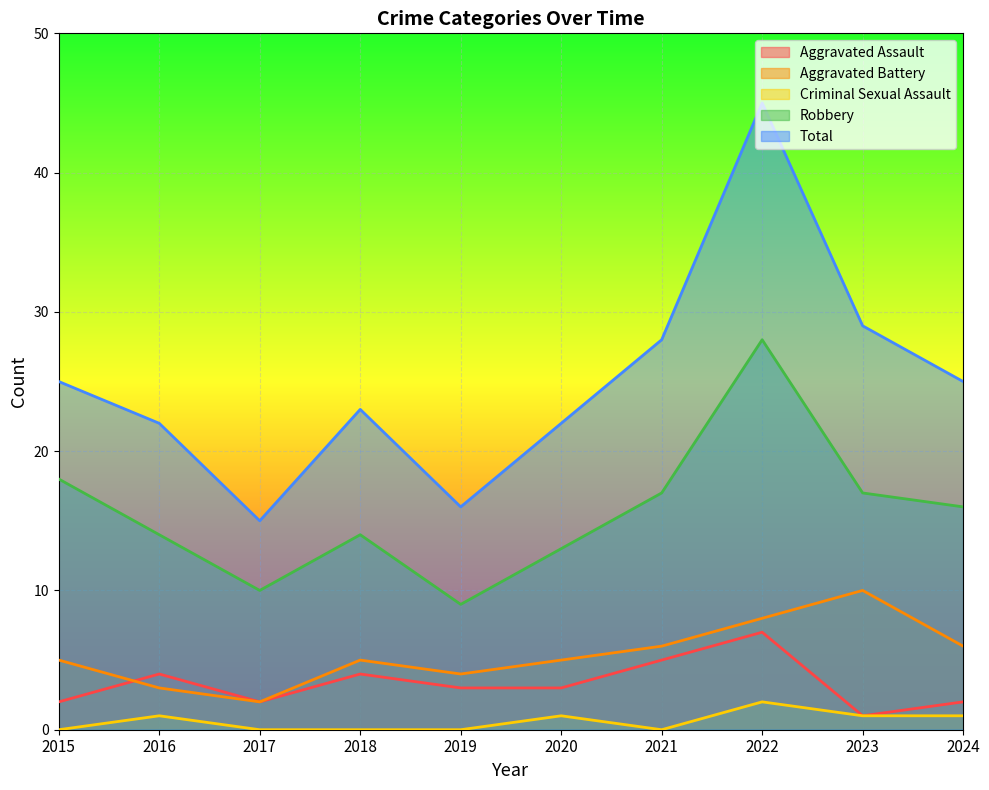

Between 2017 and 2024, which series saw the biggest shift?

Total